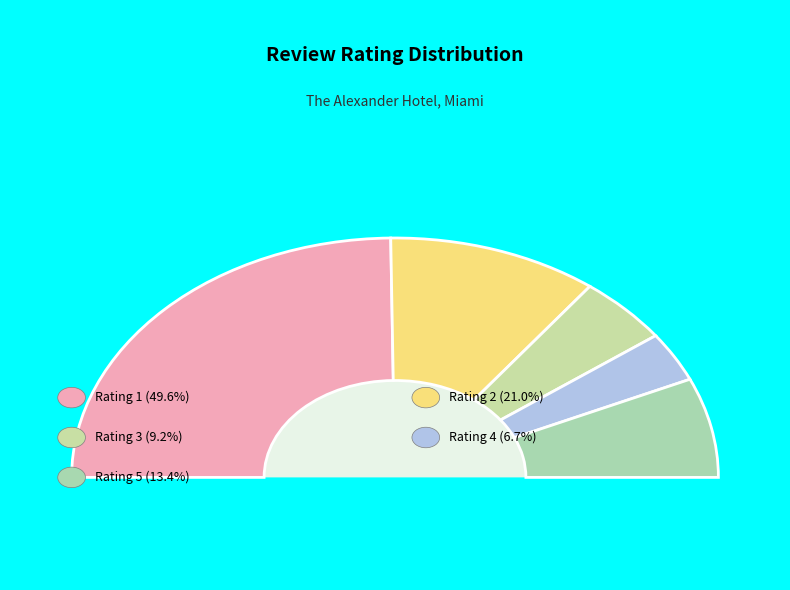

How many segments does this pie chart have?

5